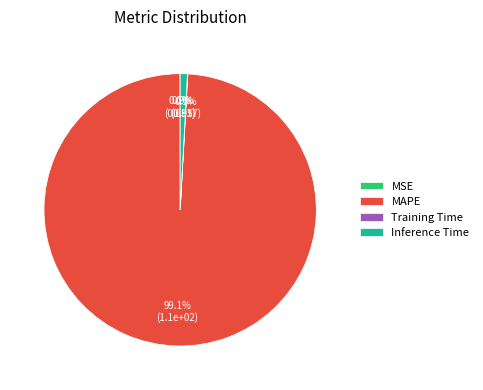

True or false: Inference Time accounts for 15% of the total.

False